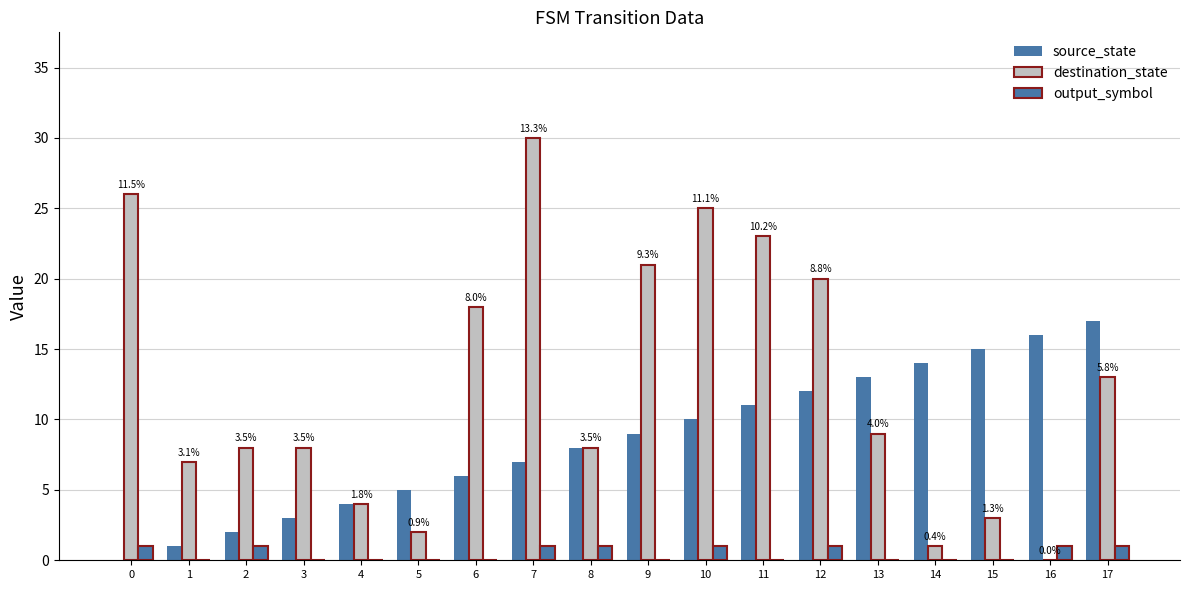

What is the total value across all series at 16?

17